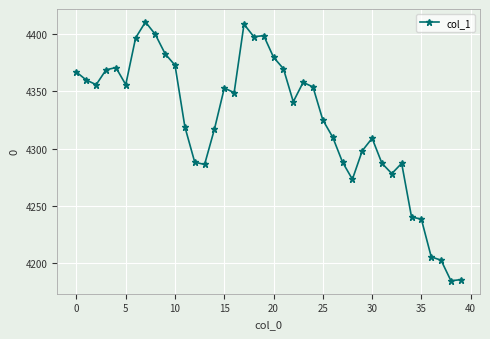

What is the maximum value shown in the chart?

4411